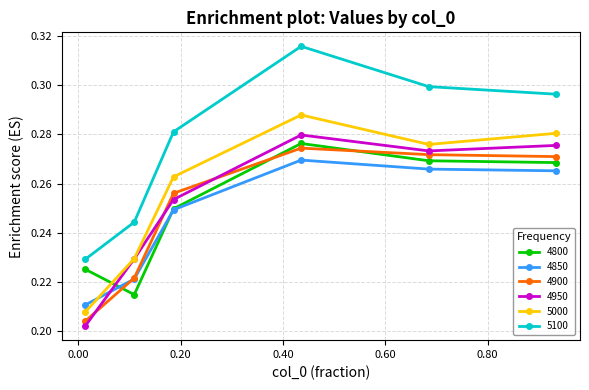

Count the number of categories in the chart.

6